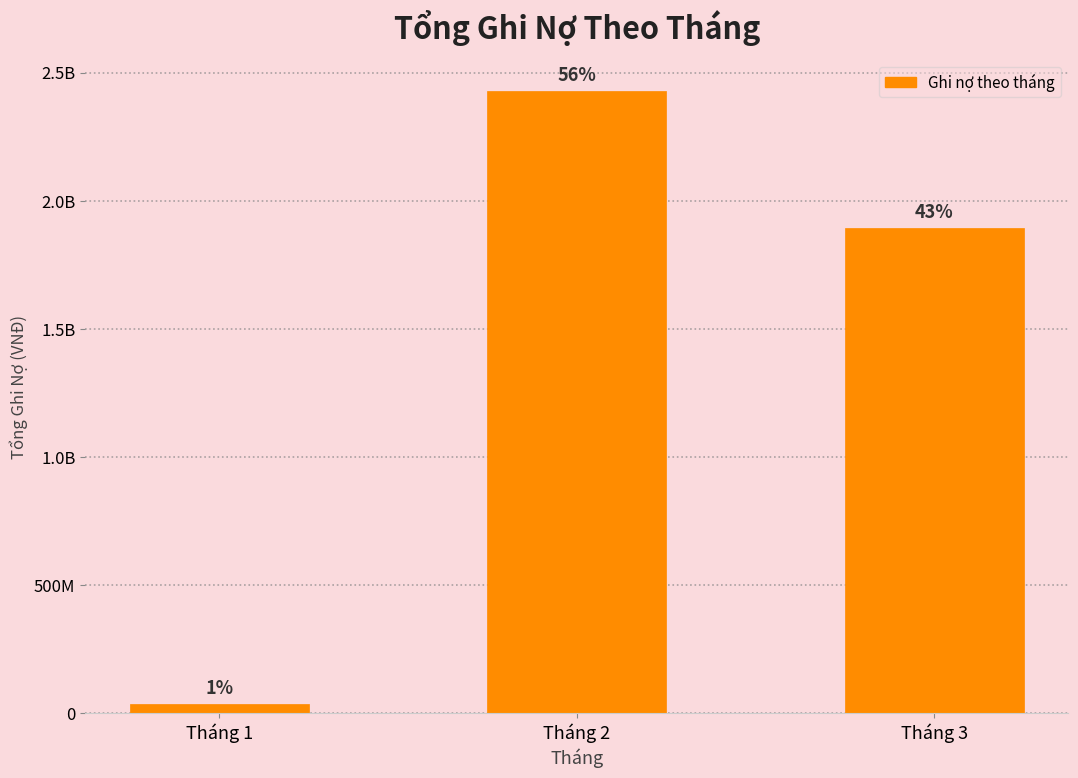

What value does the data have at Tháng 3?

1892975000